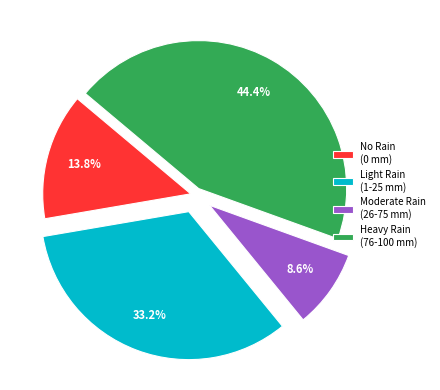

Count the number of slices in the pie.

4